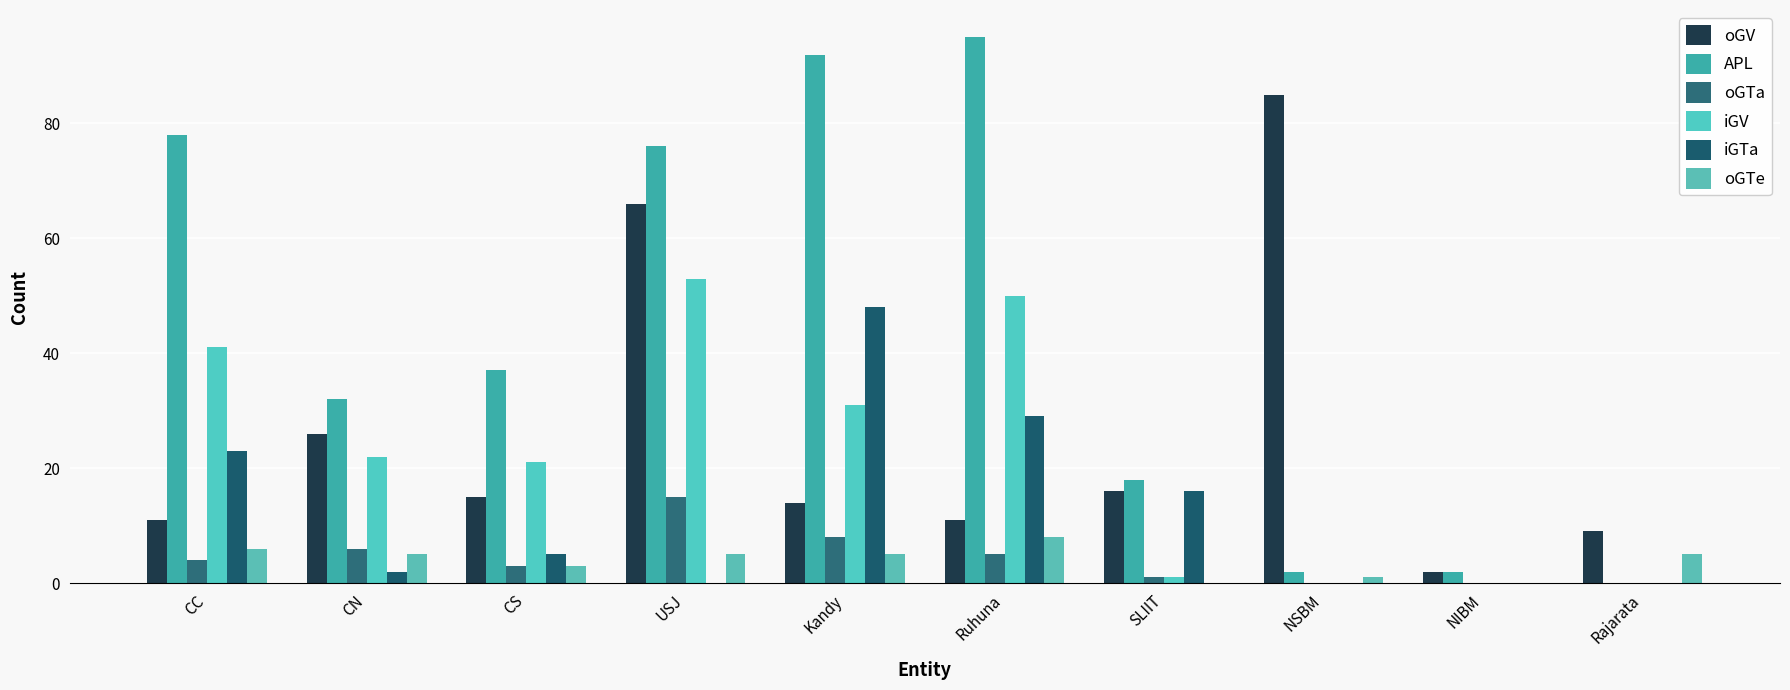

What is the difference between the APL values at CC and SLIIT?

60